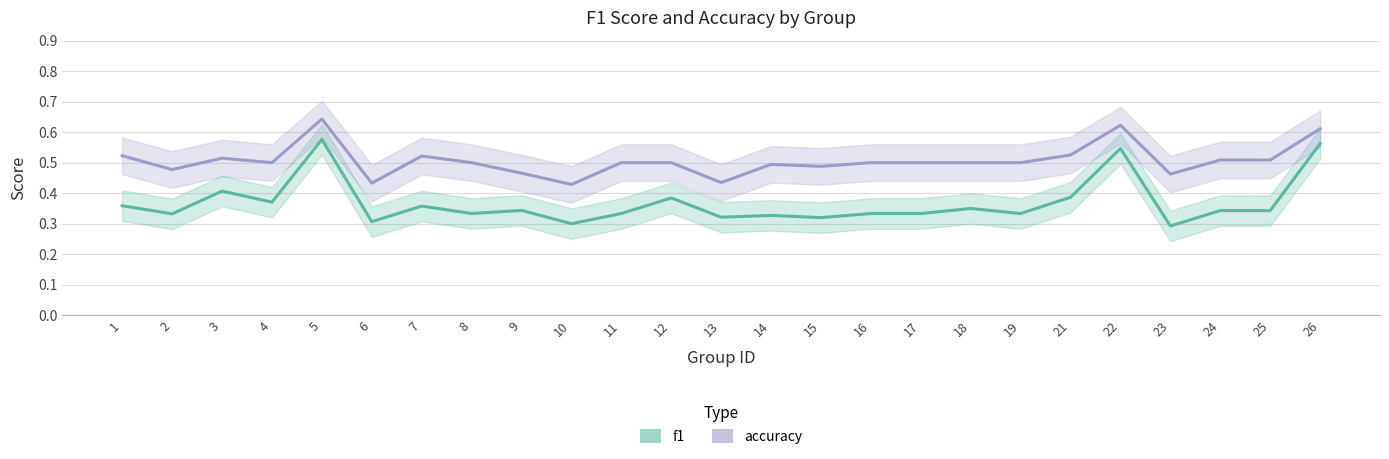

In f1, how many points are higher than both neighbors (excluding endpoints)?

9